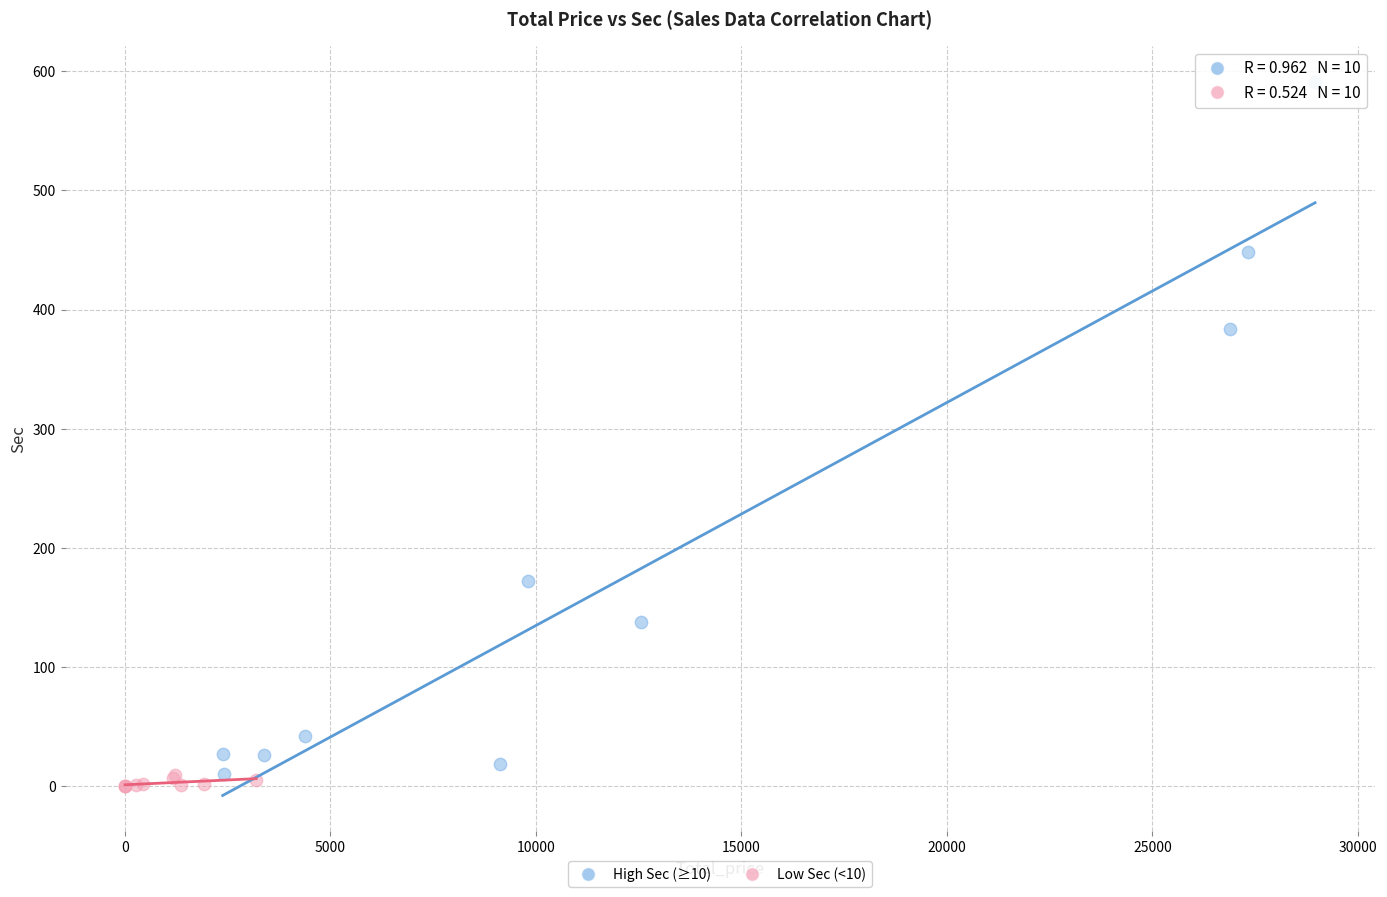

Which series reaches the minimum Y coordinate?

Low Sec (<10)